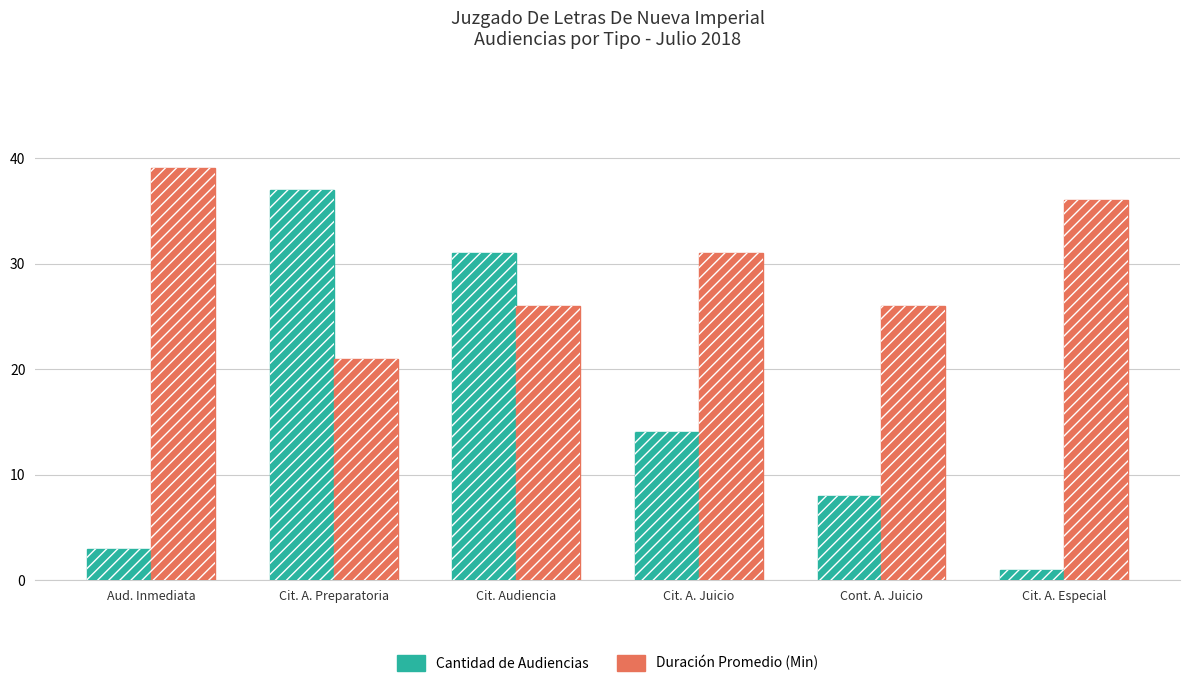

True or false: Cantidad de Audiencias has a value of 8 at Cont. A. Juicio.

True